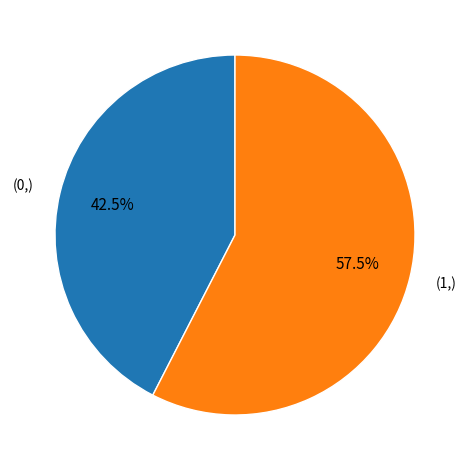

Does any single category account for the majority?

Yes